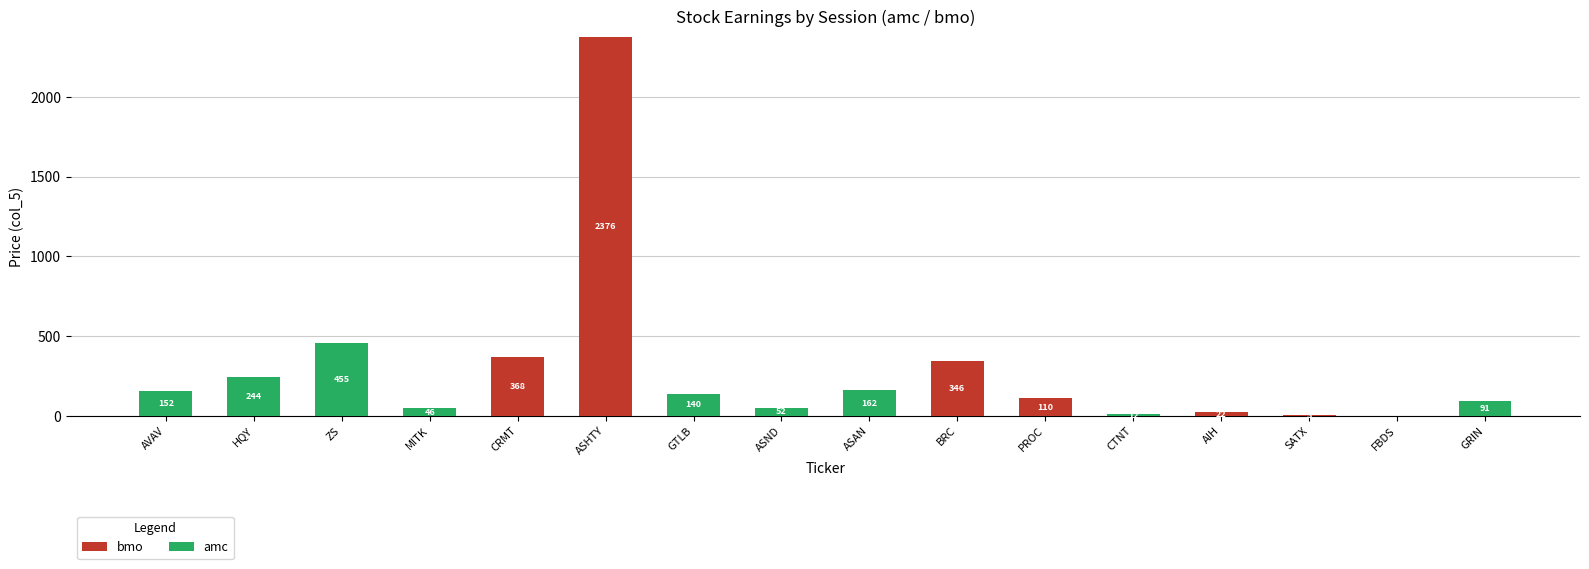

Count the number of categories in the chart.

16